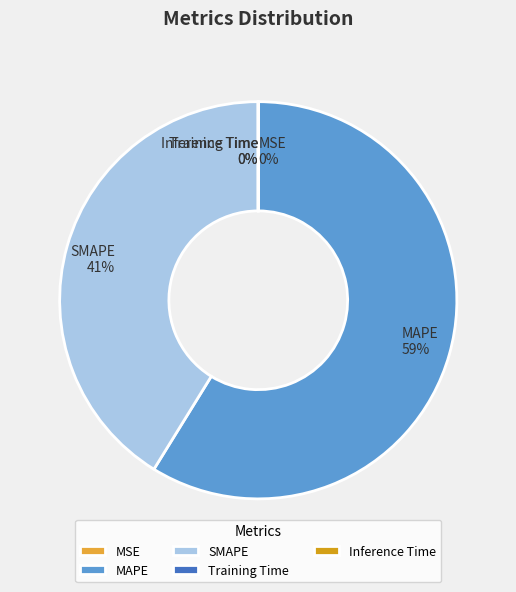

Which slice represents more than half of the pie?

MAPE